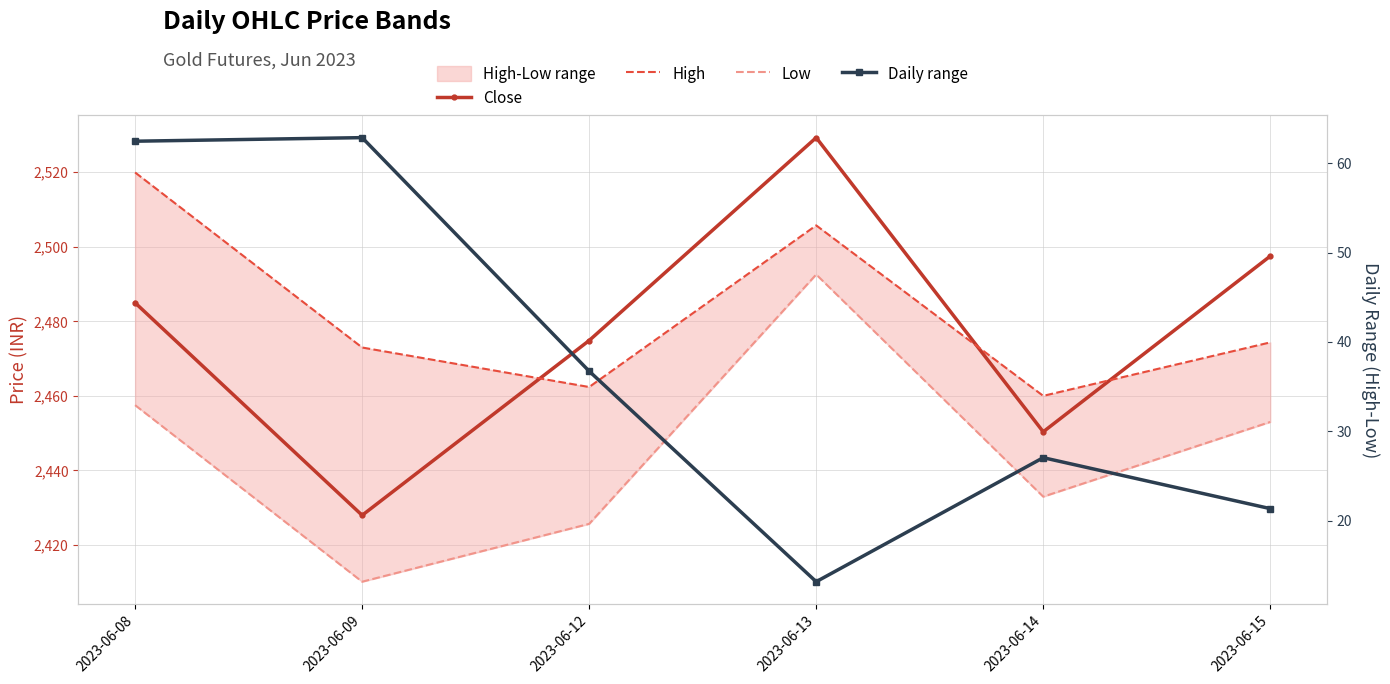

What value does the Low series have at 2023-06-15?

2453.0